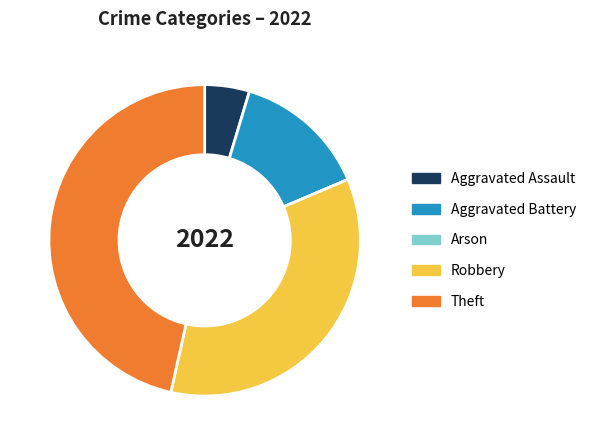

Does any single category account for the majority?

No